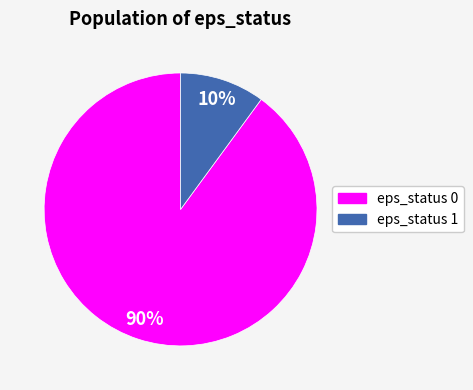

To the nearest percent, what is the average slice percentage?

50%